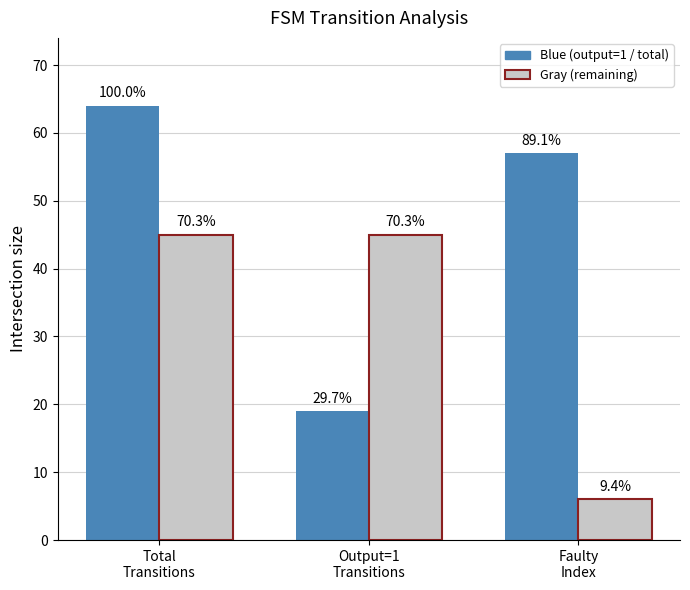

What are all the series names shown in the legend?

Blue (output=1 / total), Gray (remaining)